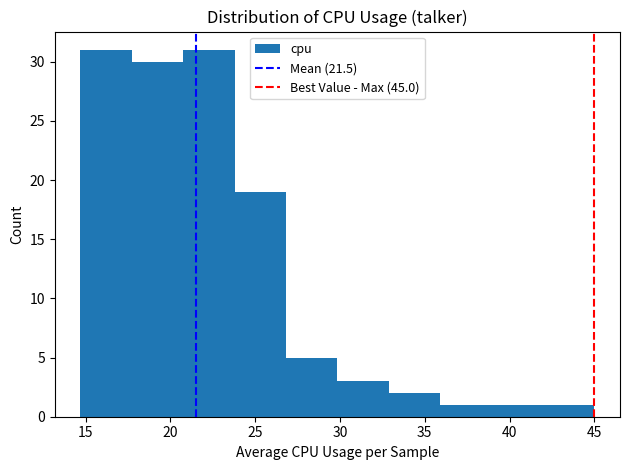

Reading left to right, transcribe this chart: for each bar, give the range it covers on the x-axis and its height. Neither the bar edges nor the heights are printed on the chart, so give them approximately, as read against the axes.

14.5 to 17.5: 31
17.5 to 21.0: 30
21.0 to 24.0: 31
24.0 to 27.0: 19
27.0 to 30.0: 5
30.0 to 33.0: 3
33.0 to 36.0: 2
36.0 to 39.0: 1
39.0 to 42.0: 1
42.0 to 45.0: 1